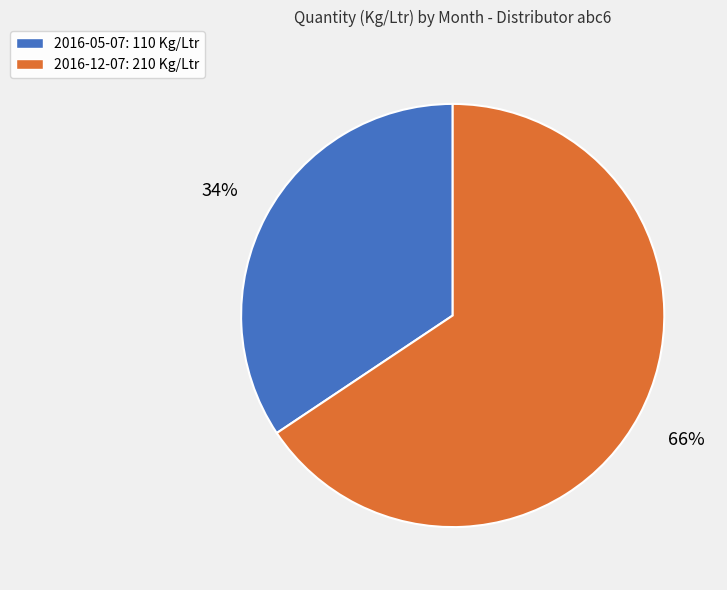

Which slice is the smallest?

2016-05-07